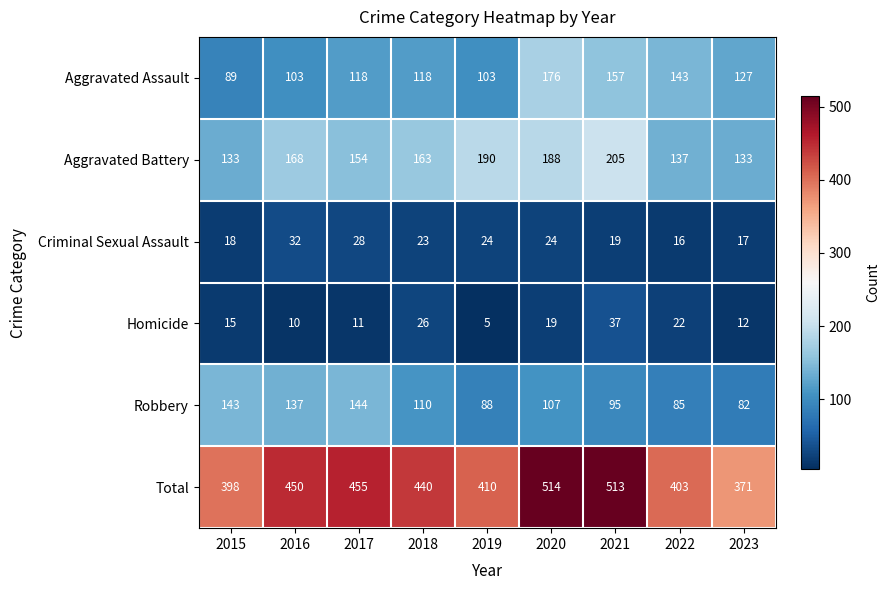

What is the spread (max minus min) of values at 2018?

417